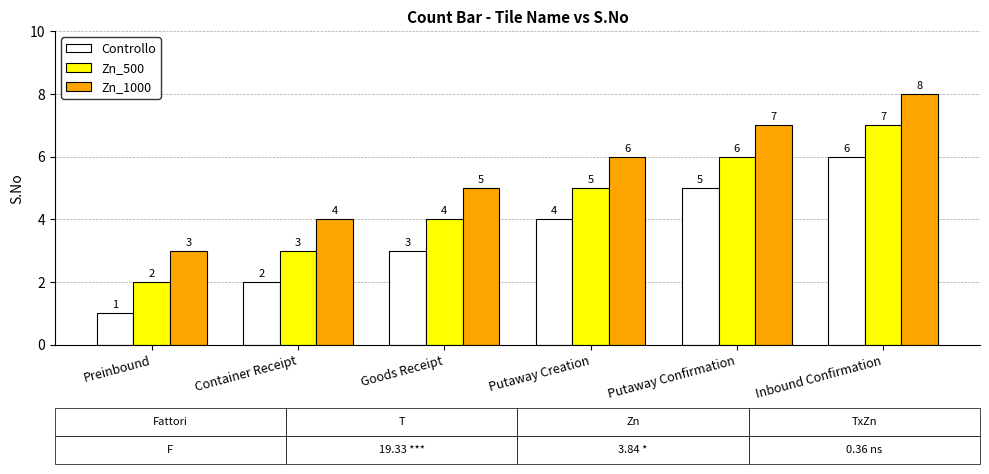

What position from the left is Container Receipt?

2